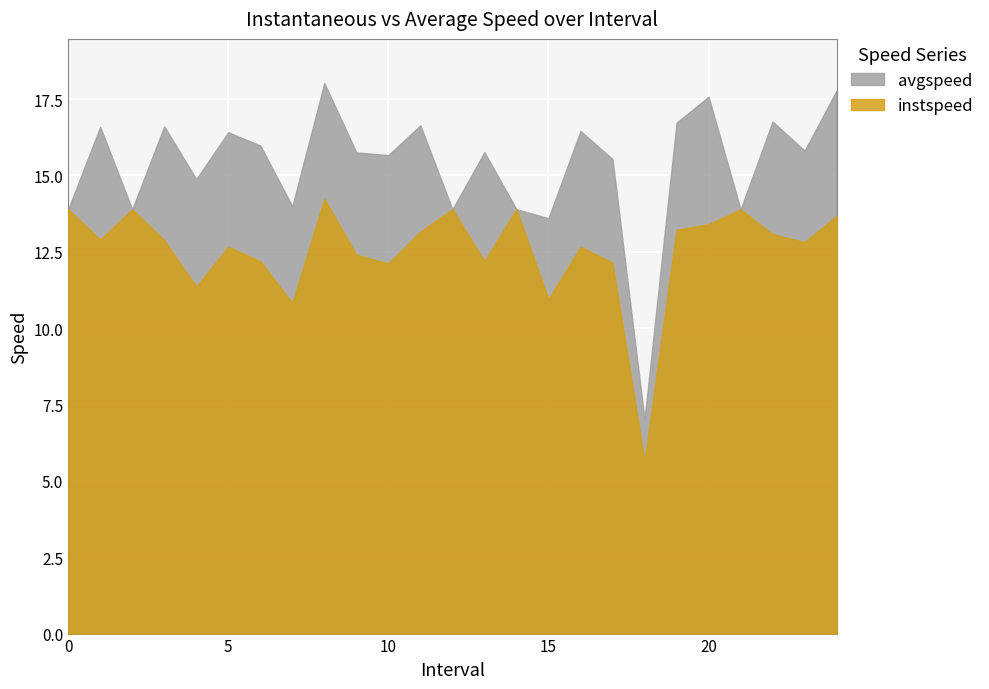

At which label is avgspeed closest to 12?

15.0